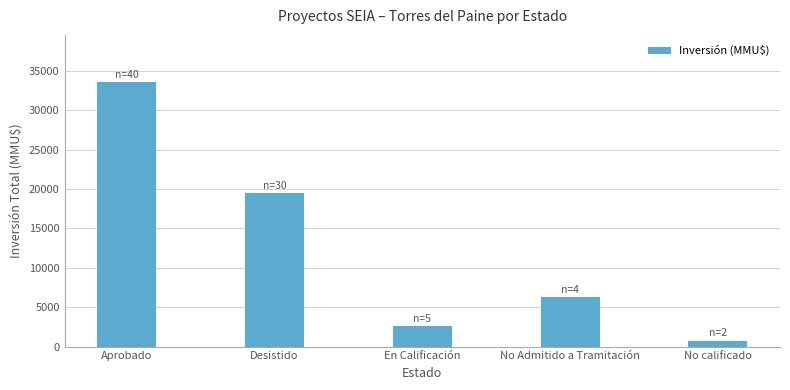

What is the smallest value displayed?

740